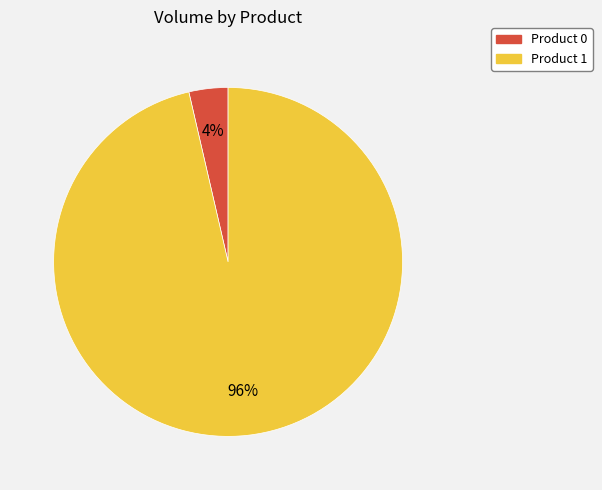

To the nearest percent, what is the combined percentage of Product 1 and Product 0?

100%